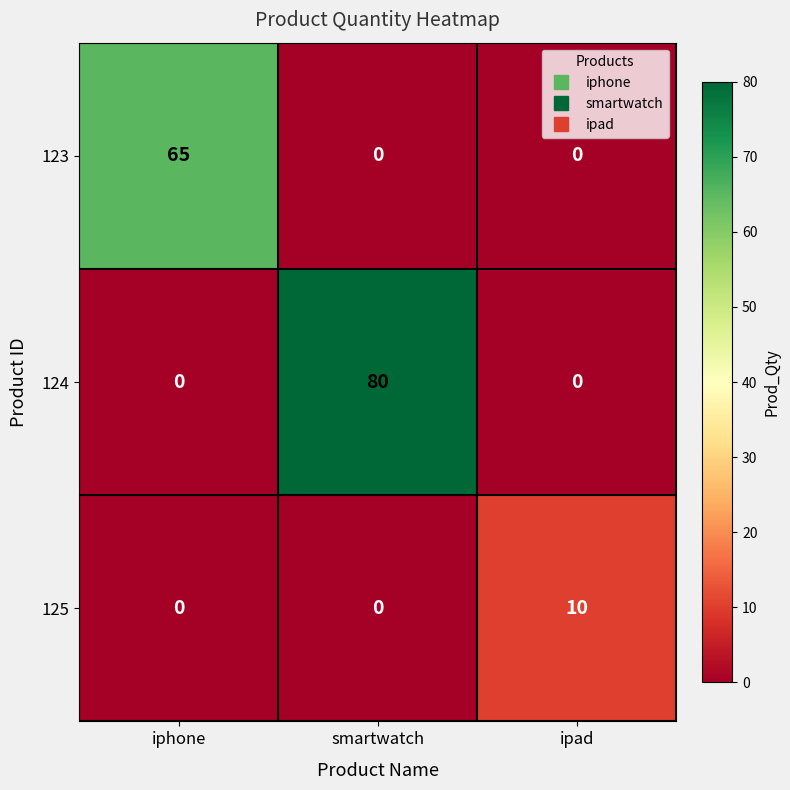

Is it true that 124 equals 0 at iphone?

True